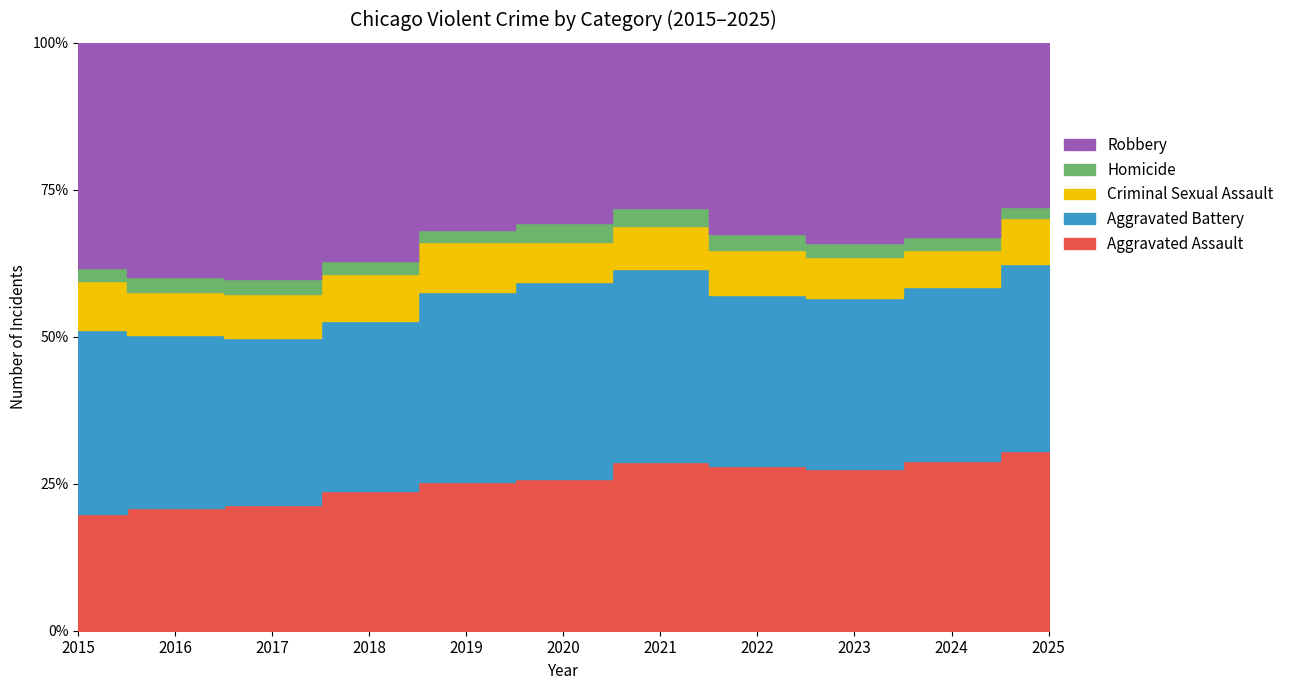

What is the maximum value shown in the chart?

5587